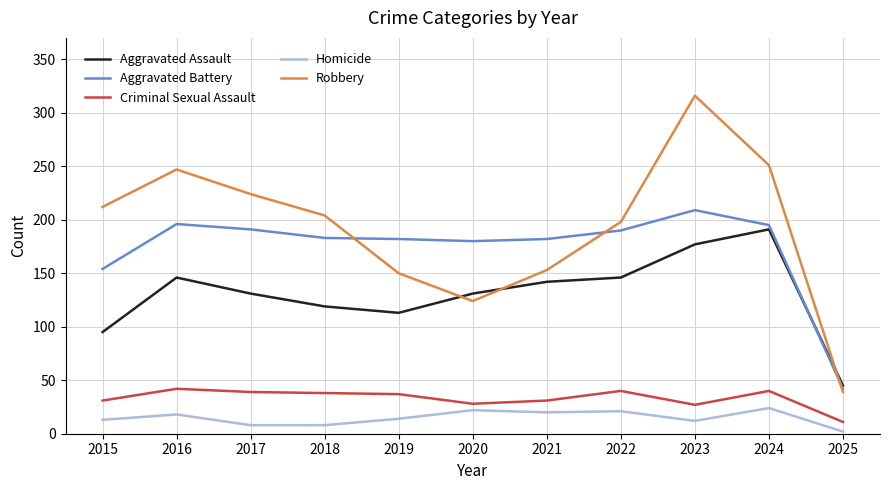

The value of Robbery at 2025 is 65. True or false?

False